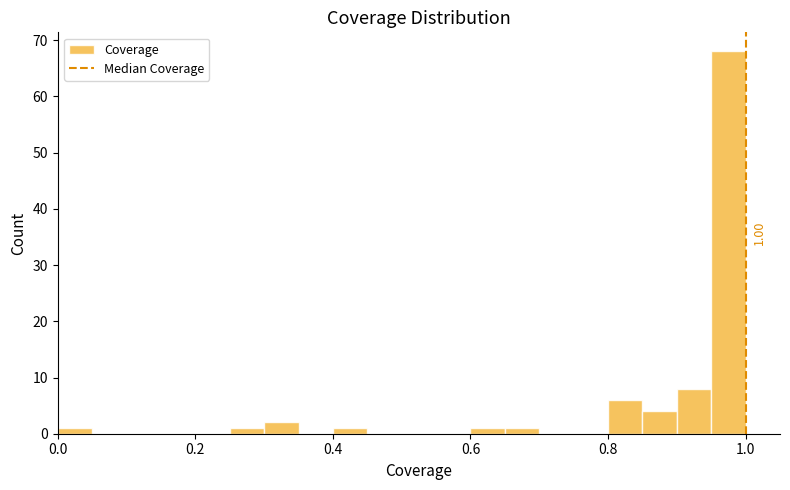

Read against the x-axis, roughly where is the centre of the tallest bar?

0.98